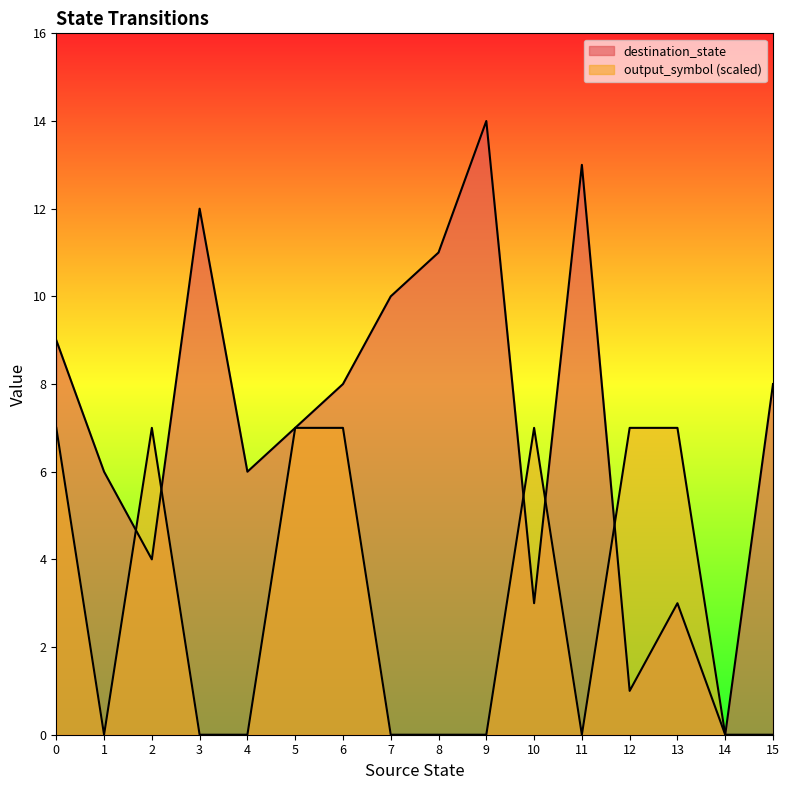

Rank the categories by destination_state value from lowest to highest.

14, 12, 10, 13, 2, 1, 4, 5, 6, 15, 0, 7, 8, 3, 11, 9